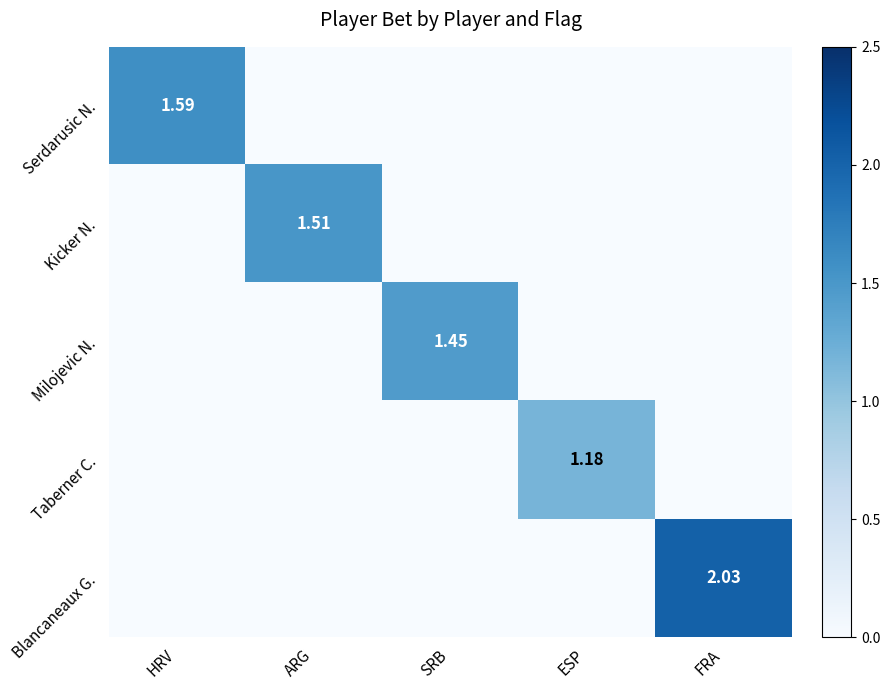

Rank the categories by Kicker N. value from lowest to highest.

HRV, SRB, ESP, FRA, ARG